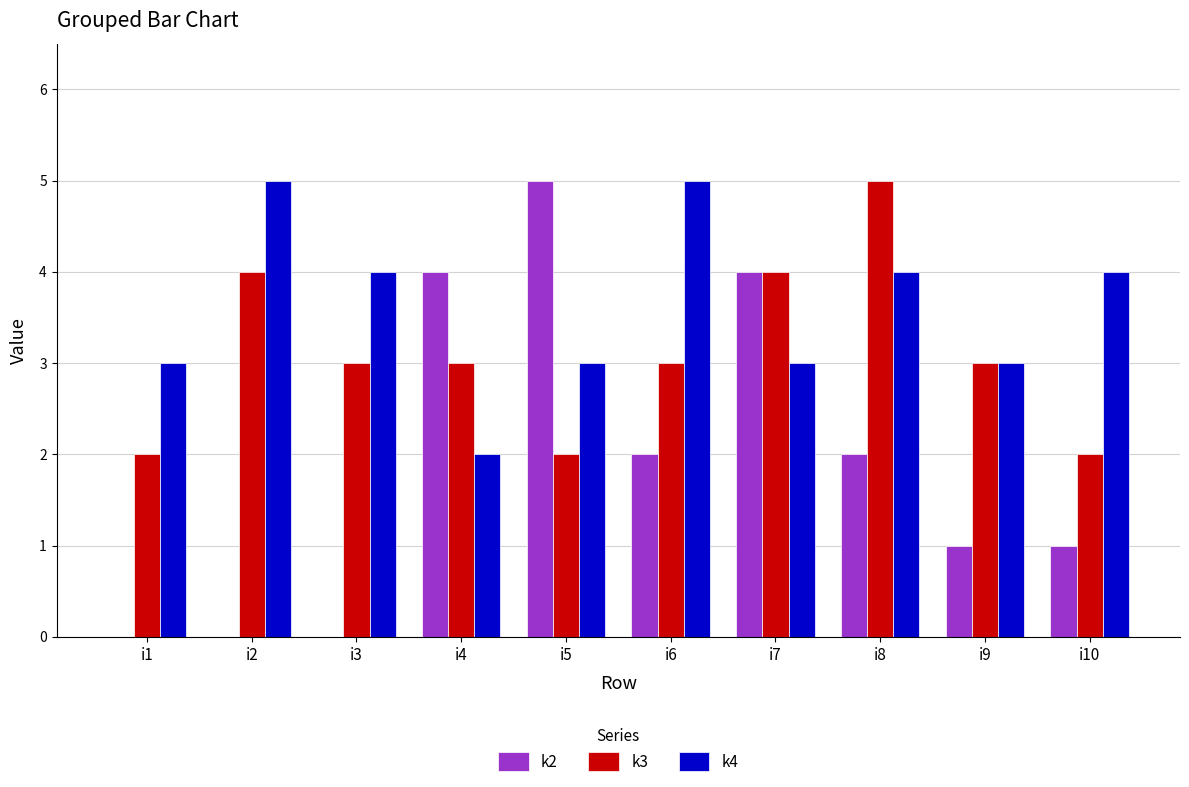

Does the chart contain stacked bars?

No